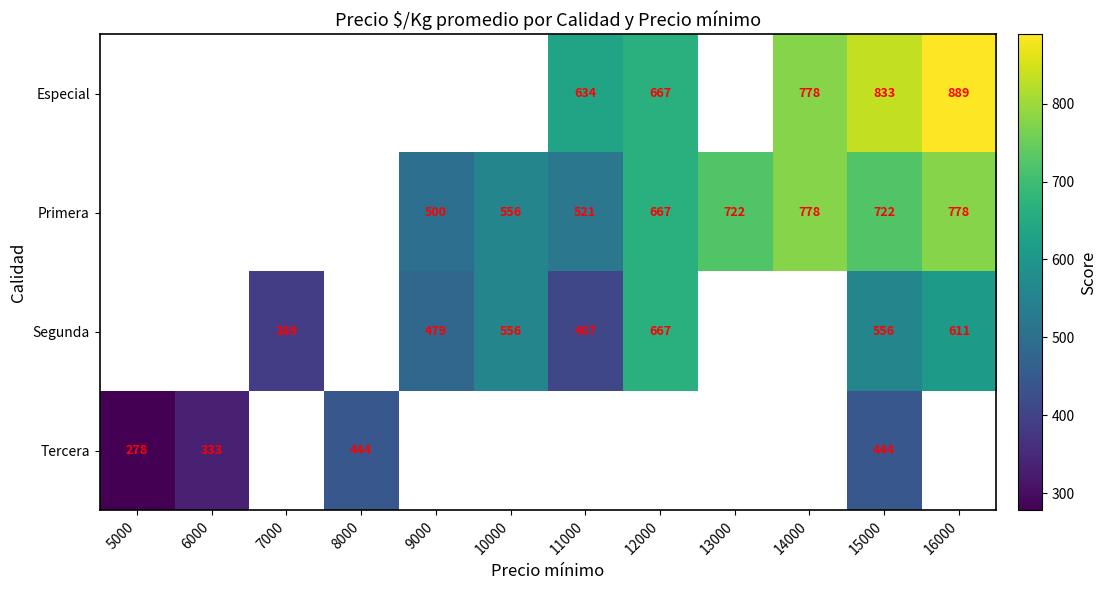

True or false: Primera has a value of 290 at 9000.

False